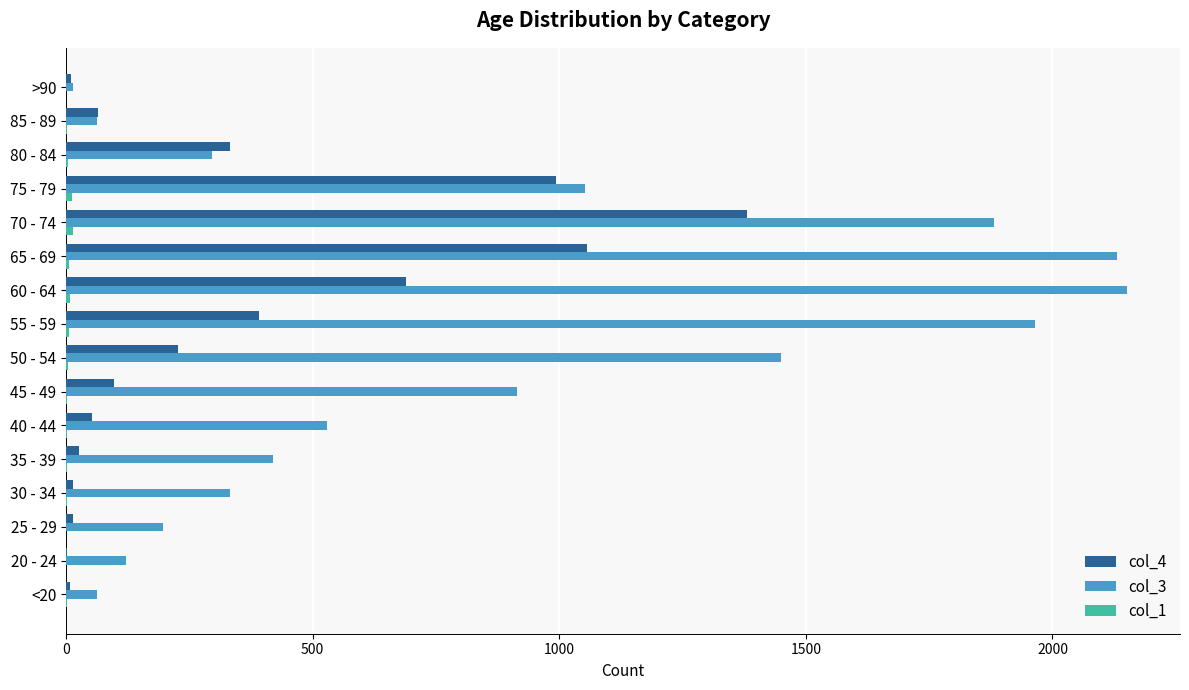

At which label does col_4 reach its peak?

70 - 74